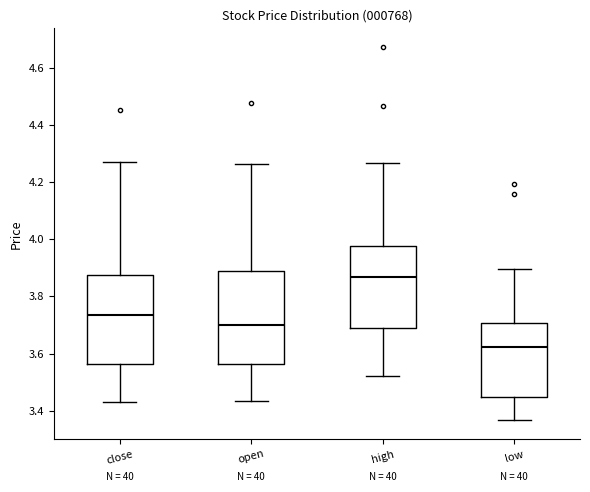

Which box has the lowest median line?

low